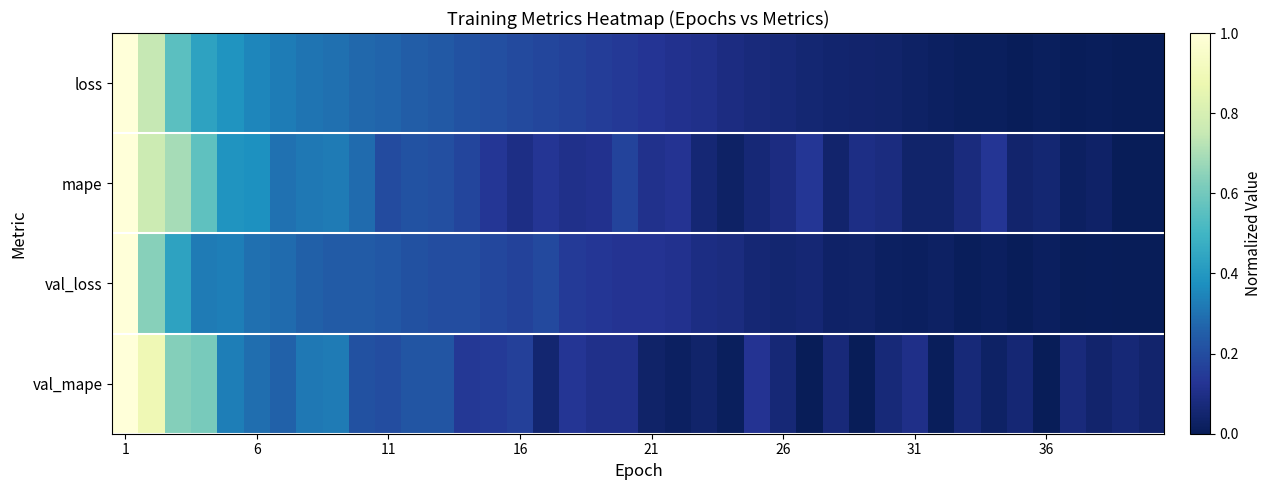

Which series has the largest total across all categories?

mape